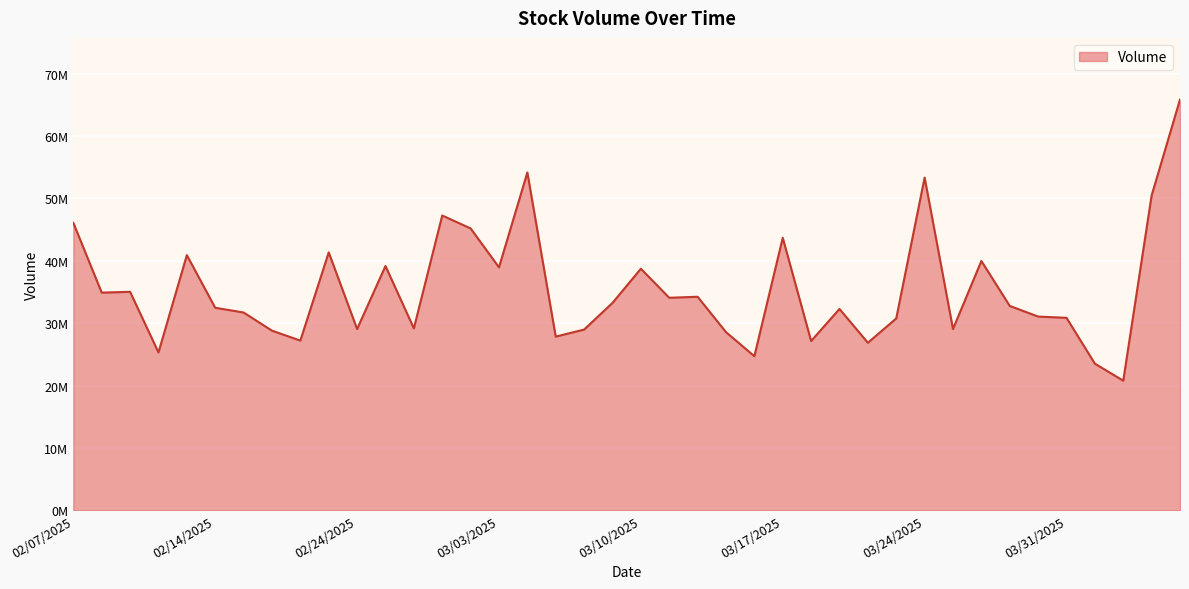

Does the chart display data point markers on the line(s)?

No